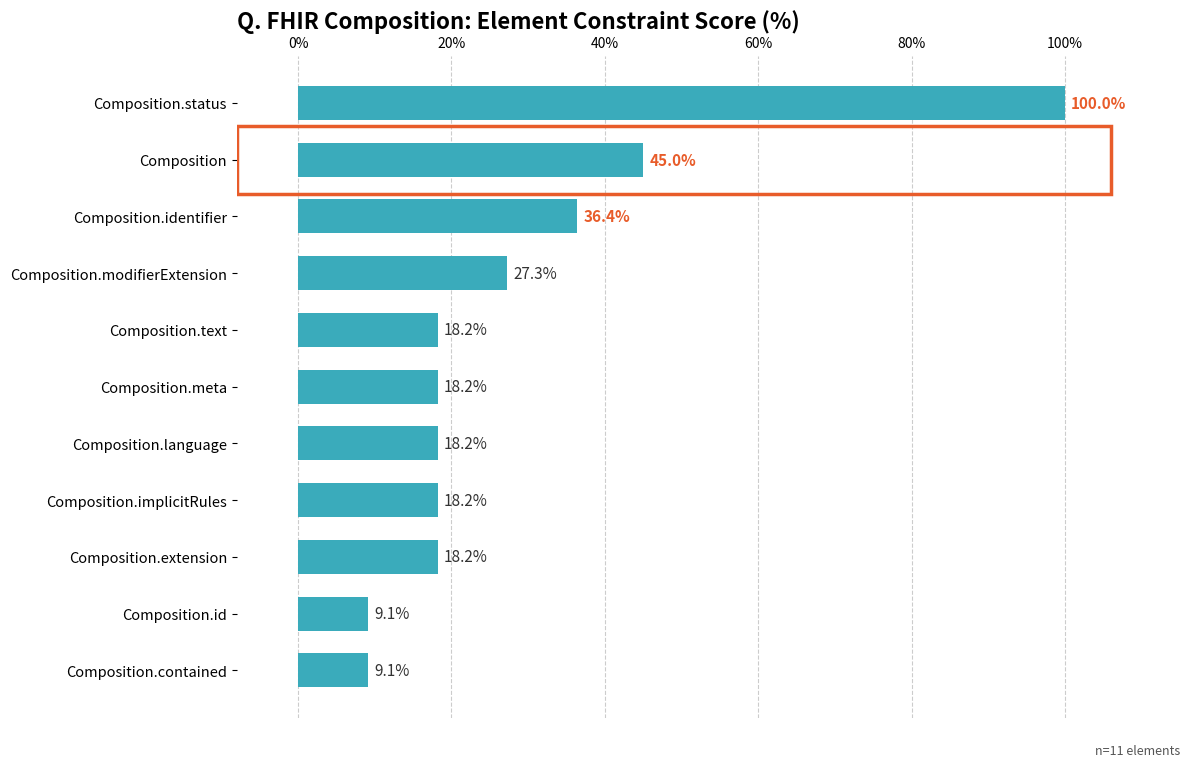

What is the difference between the maximum and minimum values?

90.9